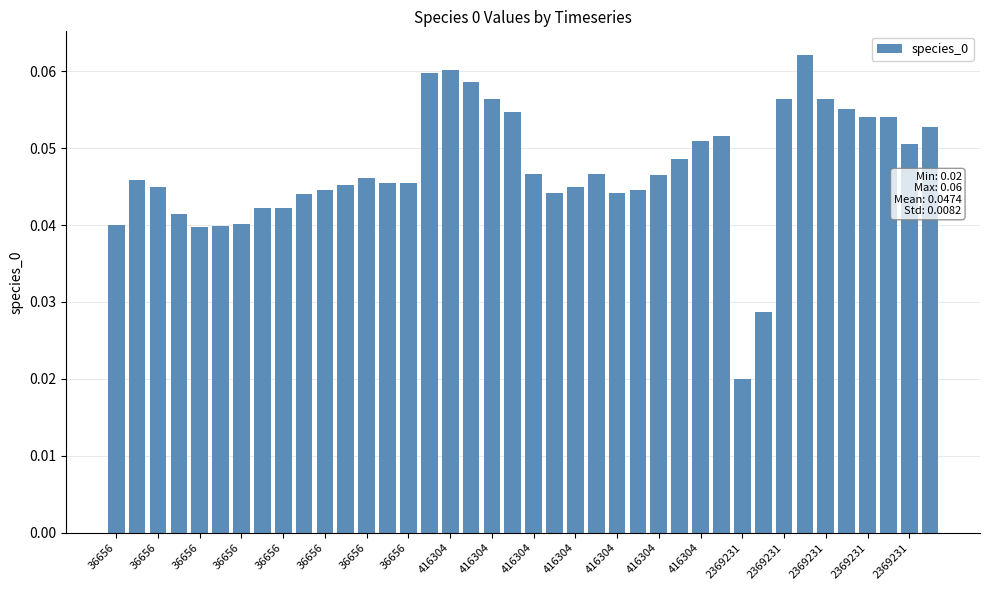

What is the sum of all values?

1.9